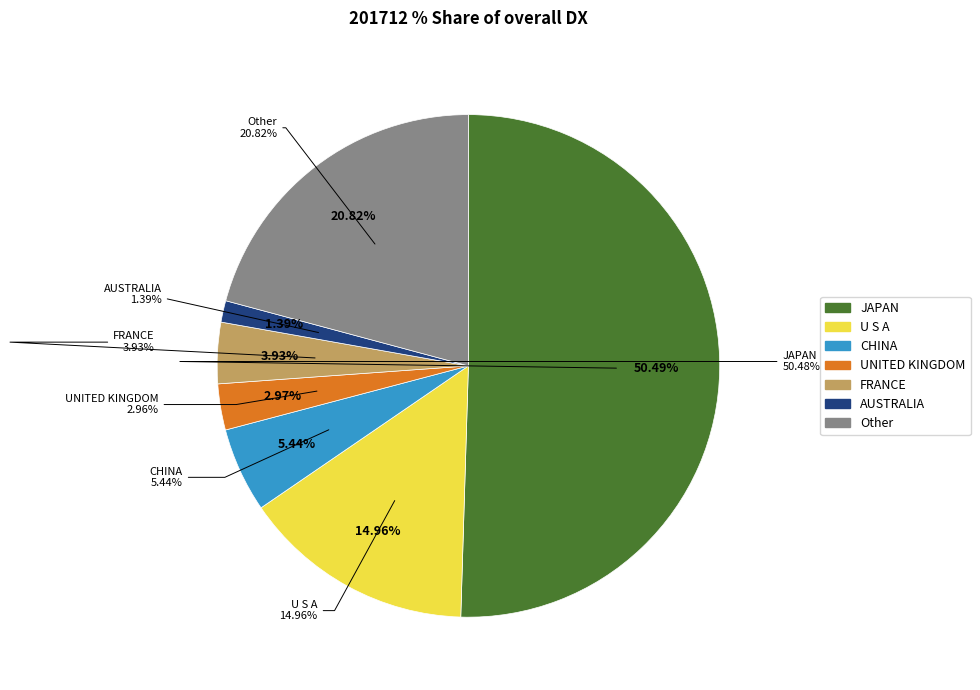

What is the change in value from U S A to FRANCE?

-11.0